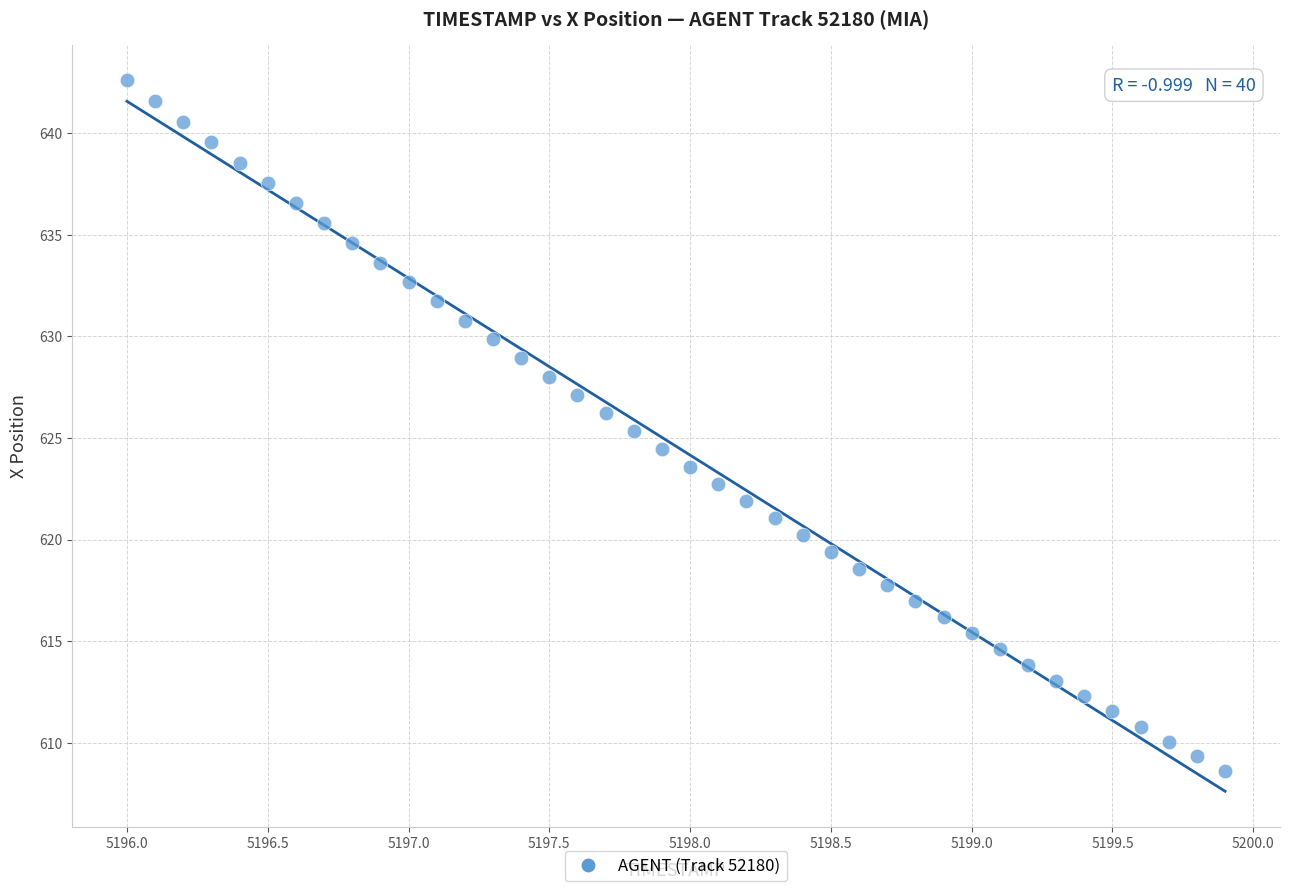

What is the range of Y values (max minus min)?

34.0